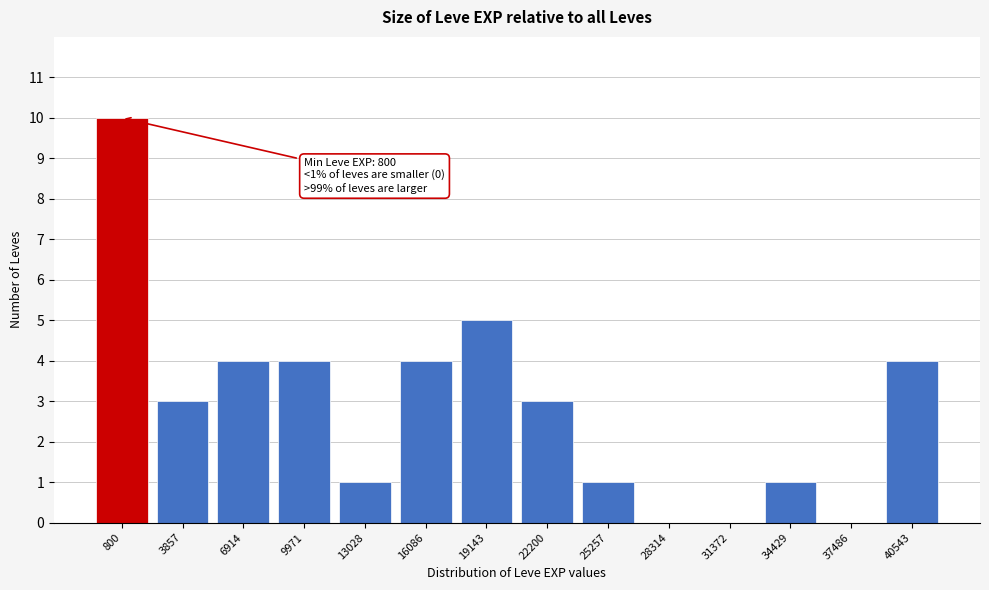

Reading left to right, transcribe all the data shown in this chart.

800=10	3857=3	6914=4	9971=4	13028=1	16086=4	19143=5	22200=3	25257=1	28314=0	31372=0	34429=1	37486=0	40543=4